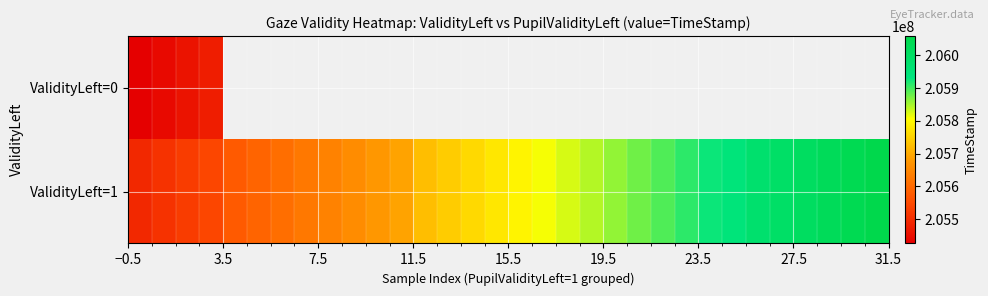

Which series has the largest total across all categories?

ValidityLeft=1